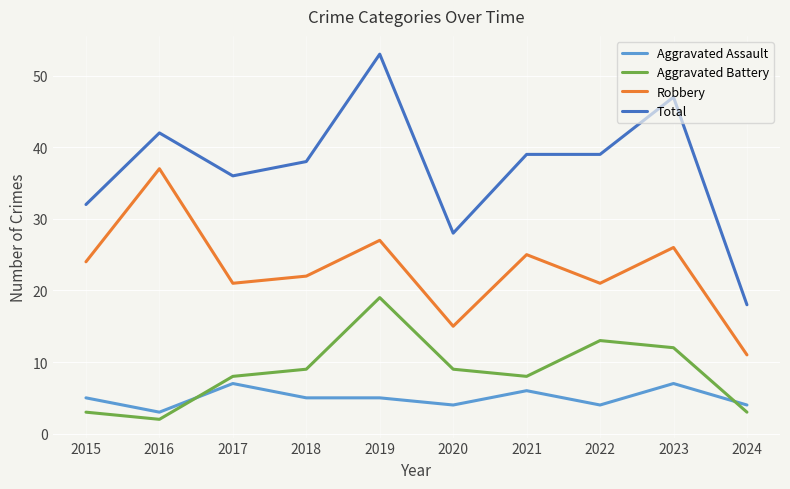

What is the difference between the highest and lowest values at 2022?

35